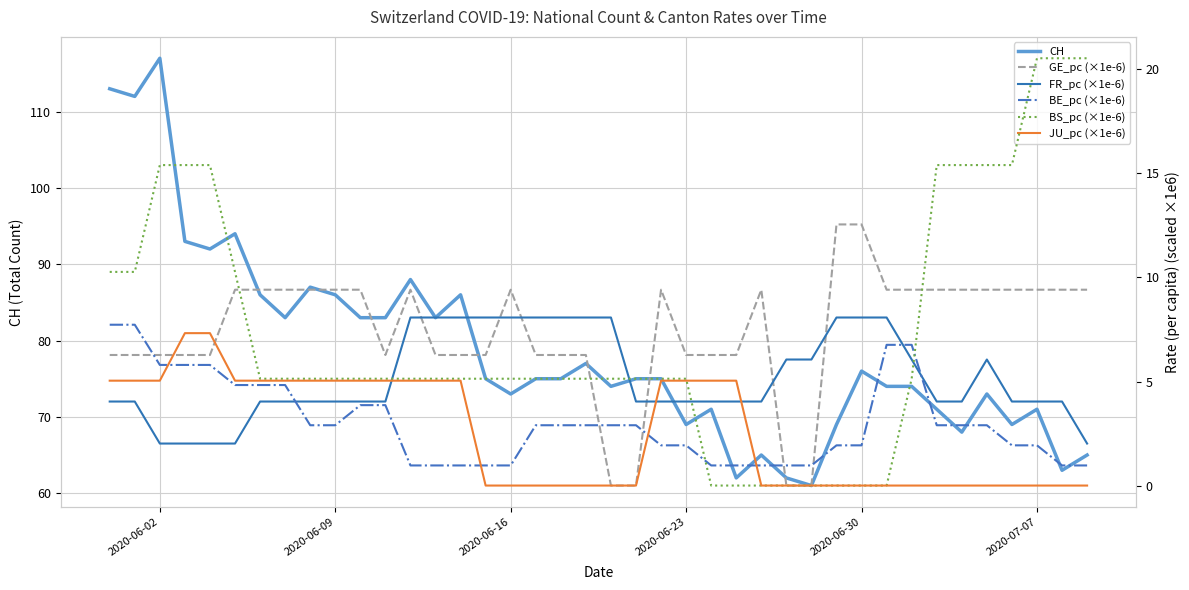

Reading left to right, transcribe all the data shown in this chart.

CH: 113.0	112.0	117.0	93.0	92.0	94.0	86.0	83.0	87.0	86.0	83.0	83.0	88.0	83.0	86.0	75.0	73.0	75.0	75.0	77.0	74.0	75.0	75.0	69.0	71.0	62.0	65.0	62.0	61.0	69.0	76.0	74.0	74.0	71.0	68.0	73.0	69.0	71.0	63.0	65.0
GE_pc (×1e-6): 6.3	6.3	6.3	6.3	6.3	9.4	9.4	9.4	9.4	9.4	9.4	6.3	9.4	6.3	6.3	6.3	9.4	6.3	6.3	6.3	0.0	0.0	9.4	6.3	6.3	6.3	9.4	0.0	0.0	12.6	12.6	9.4	9.4	9.4	9.4	9.4	9.4	9.4	9.4	9.4
FR_pc (×1e-6): 4.0	4.0	2.0	2.0	2.0	2.0	4.0	4.0	4.0	4.0	4.0	4.0	8.1	8.1	8.1	8.1	8.1	8.1	8.1	8.1	8.1	4.0	4.0	4.0	4.0	4.0	4.0	6.1	6.1	8.1	8.1	8.1	6.1	4.0	4.0	6.1	4.0	4.0	4.0	2.0
BE_pc (×1e-6): 7.7	7.7	5.8	5.8	5.8	4.8	4.8	4.8	2.9	2.9	3.9	3.9	1.0	1.0	1.0	1.0	1.0	2.9	2.9	2.9	2.9	2.9	1.9	1.9	1.0	1.0	1.0	1.0	1.0	1.9	1.9	6.8	6.8	2.9	2.9	2.9	1.9	1.9	1.0	1.0
BS_pc (×1e-6): 10.3	10.3	15.4	15.4	15.4	10.3	5.1	5.1	5.1	5.1	5.1	5.1	5.1	5.1	5.1	5.1	5.1	5.1	5.1	5.1	5.1	5.1	5.1	5.1	0.0	0.0	0.0	0.0	0.0	0.0	0.0	0.0	5.1	15.4	15.4	15.4	15.4	20.5	20.5	20.5
JU_pc (×1e-6): 5.0	5.0	5.0	7.3	7.3	5.0	5.0	5.0	5.0	5.0	5.0	5.0	5.0	5.0	5.0	0.0	0.0	0.0	0.0	0.0	0.0	0.0	5.0	5.0	5.0	5.0	0.0	0.0	0.0	0.0	0.0	0.0	0.0	0.0	0.0	0.0	0.0	0.0	0.0	0.0